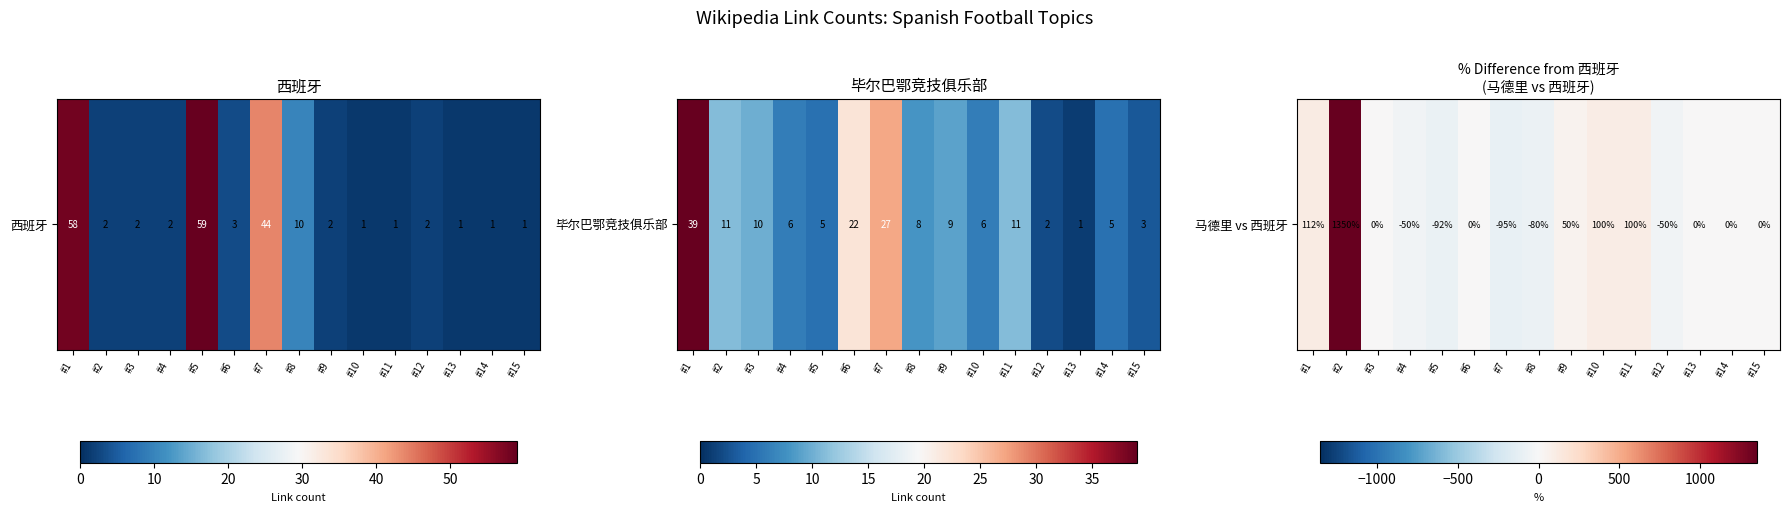

How many values are below 0?

5